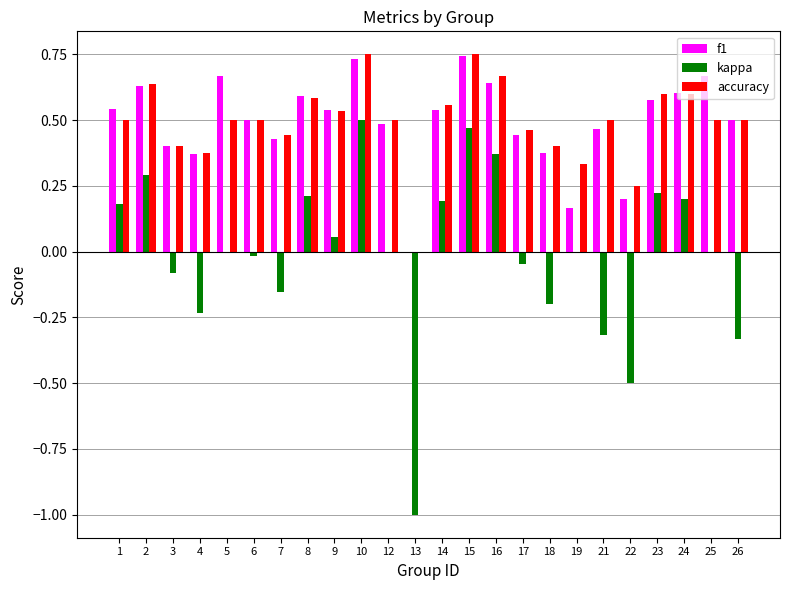

What is the total value across all series at 8?

1.4